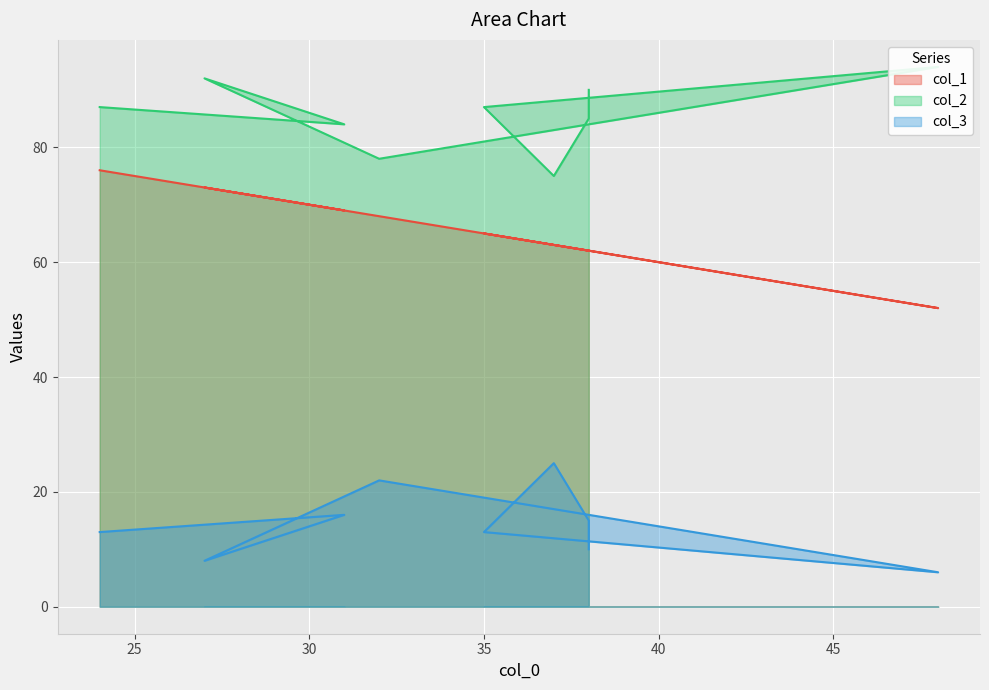

Count the number of categories in the chart.

9